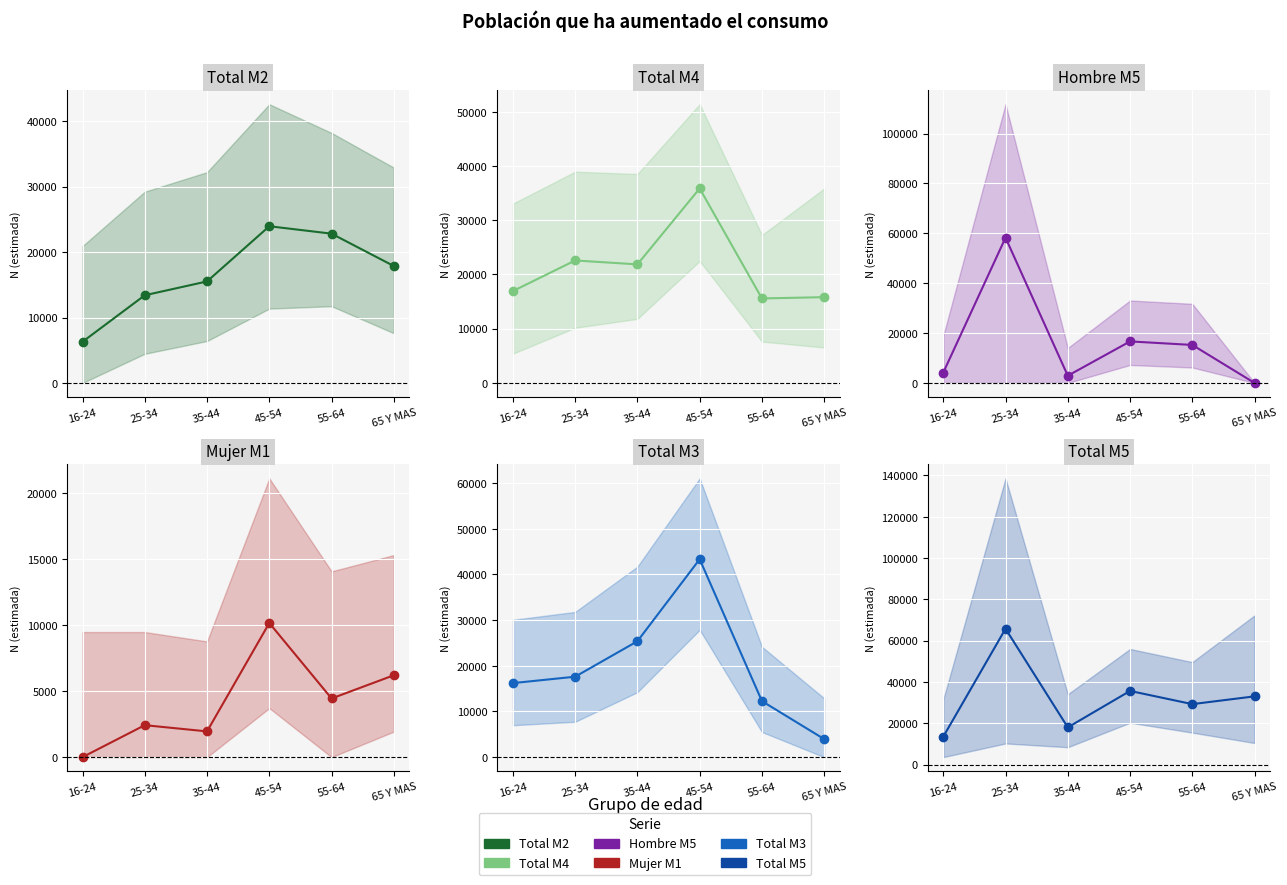

True or false: Hombre M5 has more than 2 interior local peaks.

False